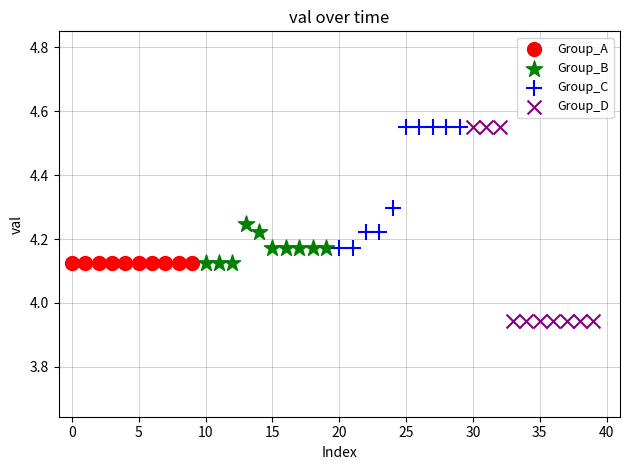

Which series reaches the minimum Y coordinate?

Group_D